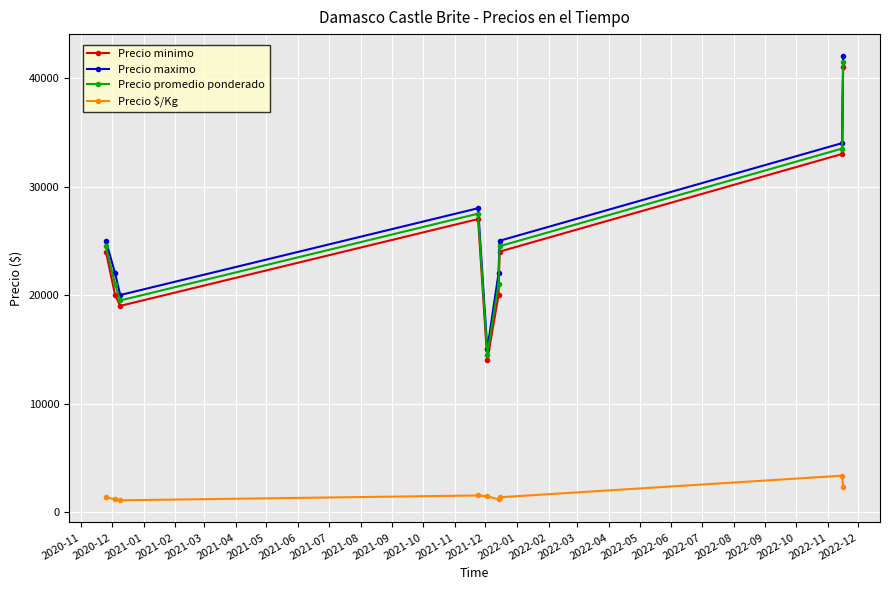

What is the smallest value displayed?

1083